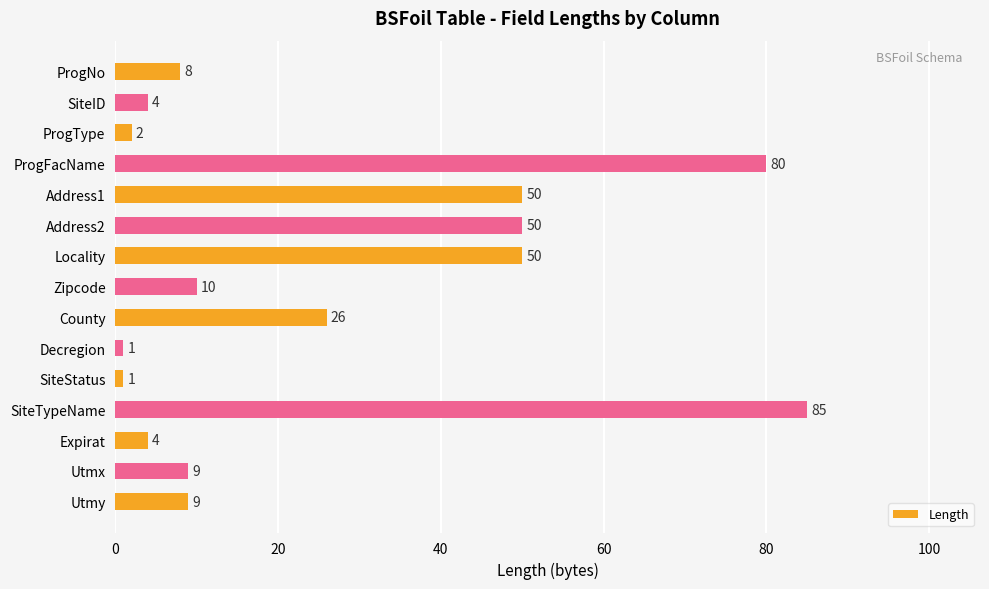

What is the value of the 6th bar from the top?

50